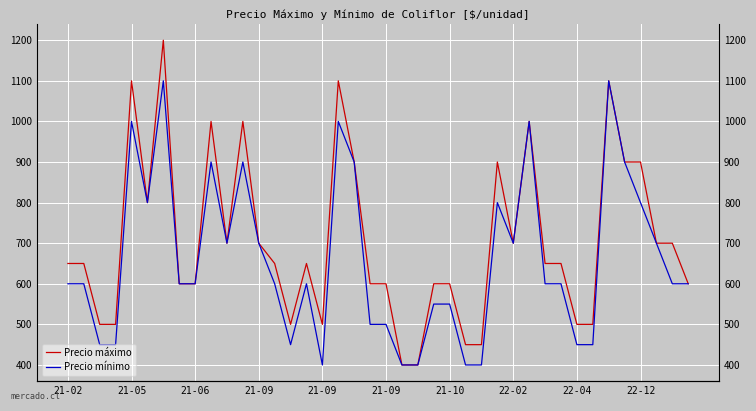

Rank the series at 19 from lowest to highest value.

Precio mínimo, Precio máximo